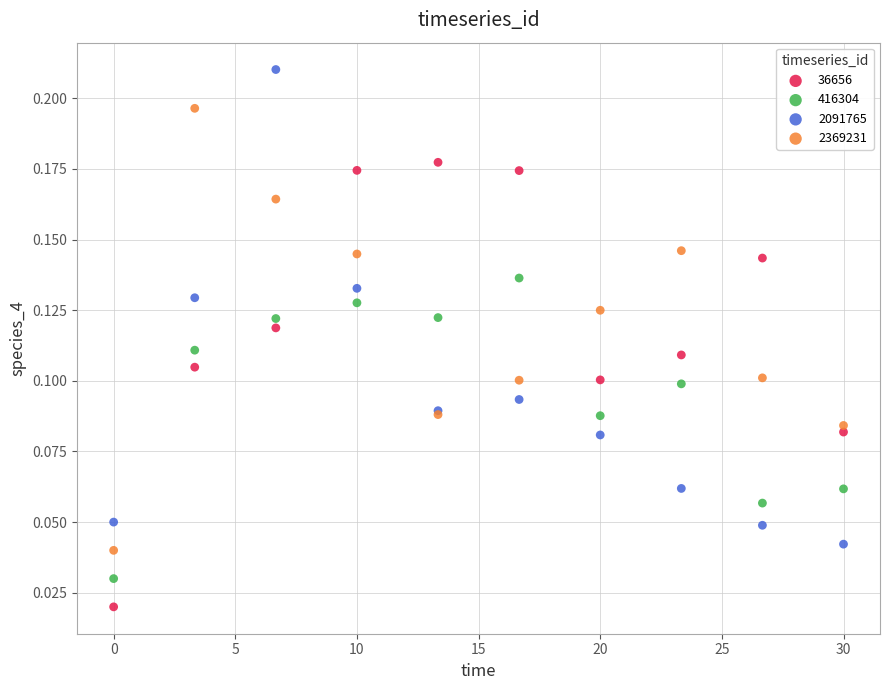

Which series has the widest spread of Y values?

2091765